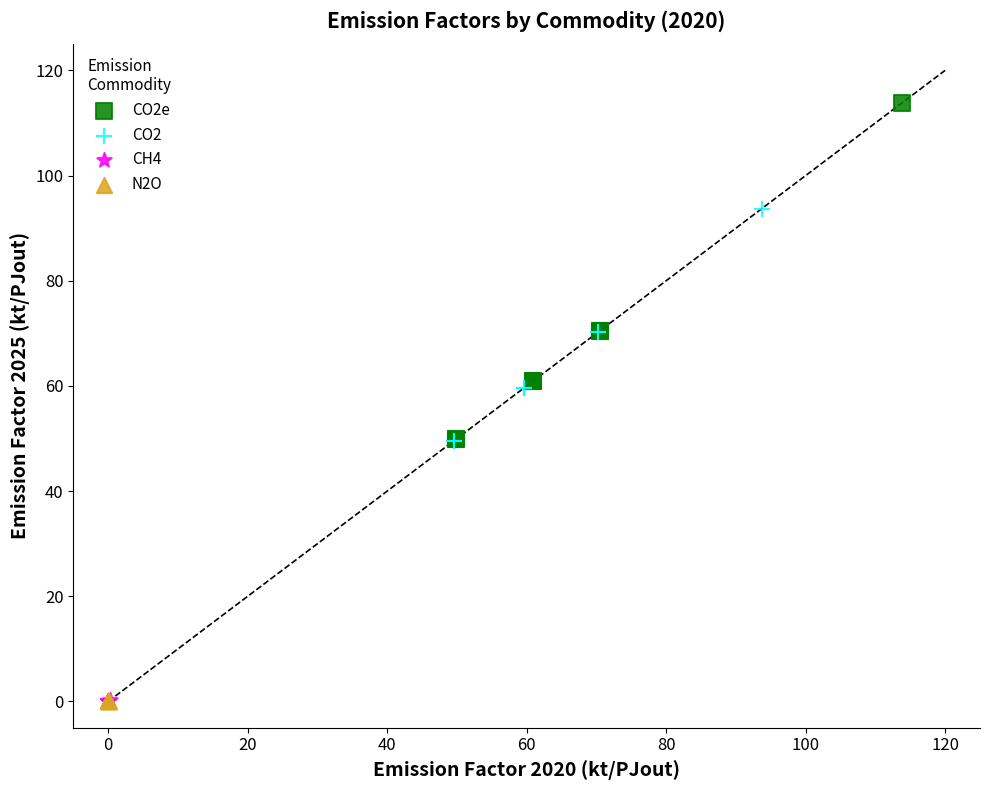

Which series has the widest spread of Y values?

CO2e